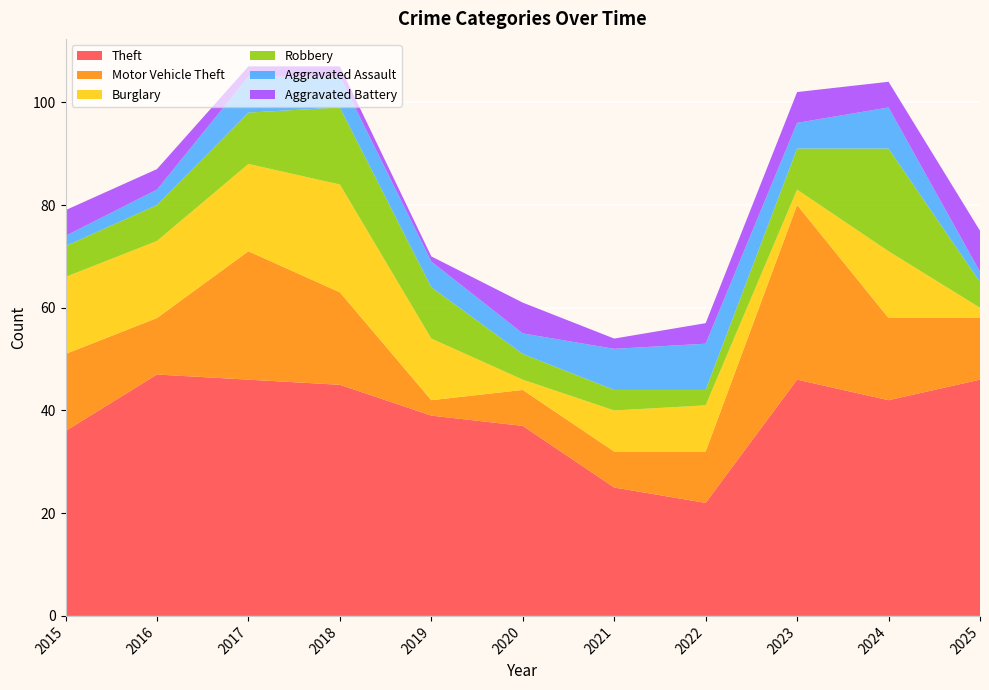

Reading right to left, what are all the values shown in this chart?

Theft: 2025=46	2024=42	2023=46	2022=22	2021=25	2020=37	2019=39	2018=45	2017=46	2016=47	2015=36
Motor Vehicle Theft: 2025=12	2024=16	2023=34	2022=10	2021=7	2020=7	2019=3	2018=18	2017=25	2016=11	2015=15
Burglary: 2025=2	2024=13	2023=3	2022=9	2021=8	2020=2	2019=12	2018=21	2017=17	2016=15	2015=15
Robbery: 2025=5	2024=20	2023=8	2022=3	2021=4	2020=5	2019=10	2018=15	2017=10	2016=7	2015=6
Aggravated Assault: 2025=2	2024=8	2023=5	2022=9	2021=8	2020=4	2019=5	2018=6	2017=7	2016=3	2015=2
Aggravated Battery: 2025=8	2024=5	2023=6	2022=4	2021=2	2020=6	2019=1	2018=2	2017=2	2016=4	2015=5